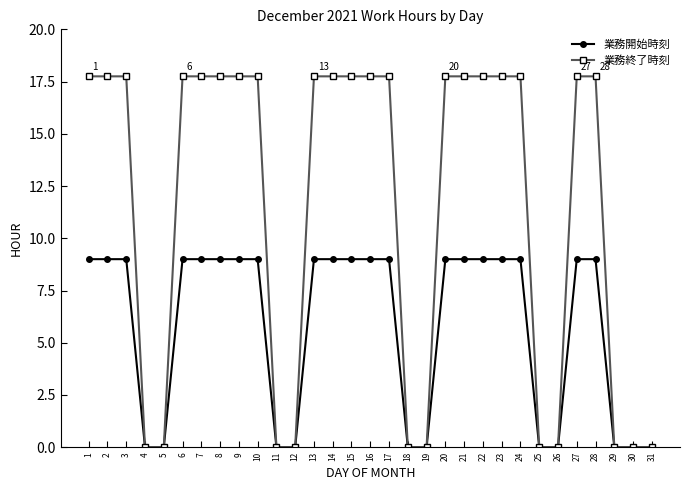

Rank the series by their maximum value, from lowest to highest.

業務開始時刻, 業務終了時刻